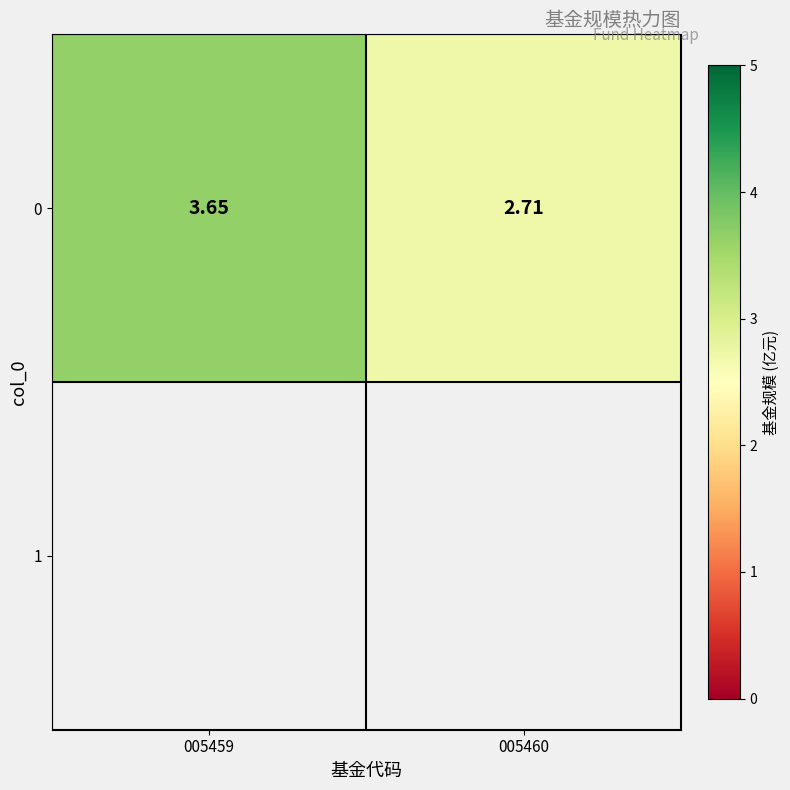

Rank the categories by value from lowest to highest.

005460, 005459